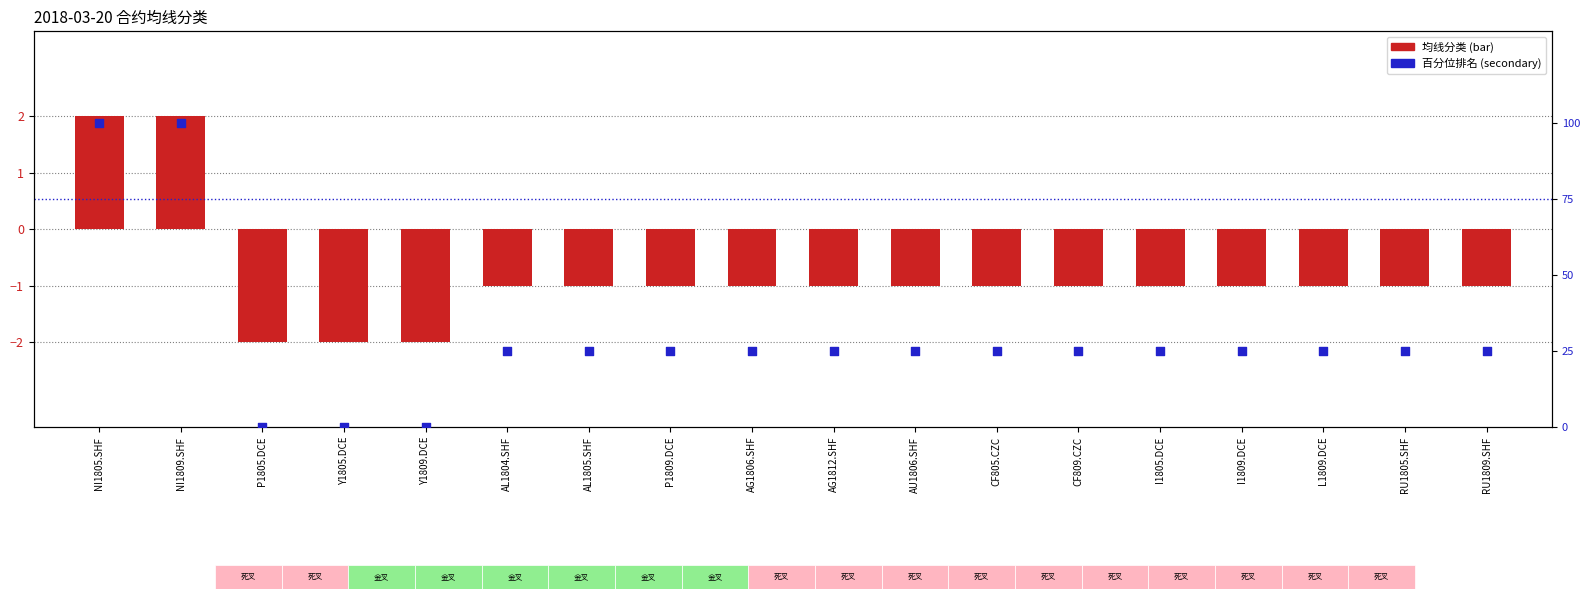

What is the total value across all series at AU1806.SHF?

24